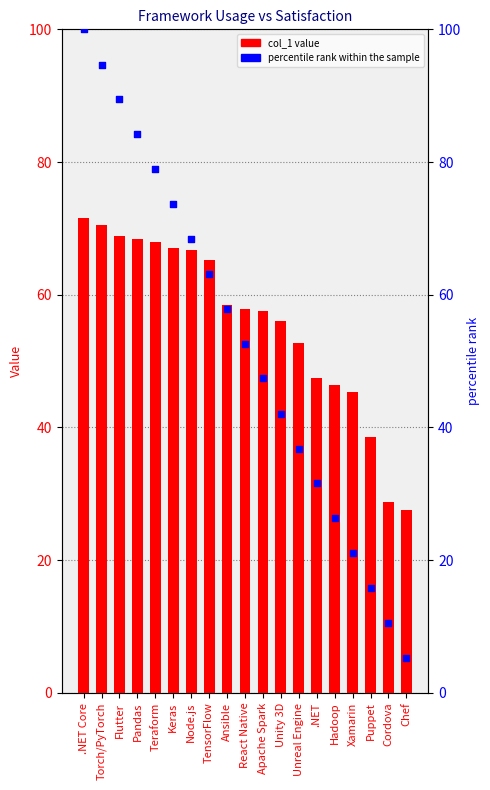

Which series has the largest total across all categories?

col_1